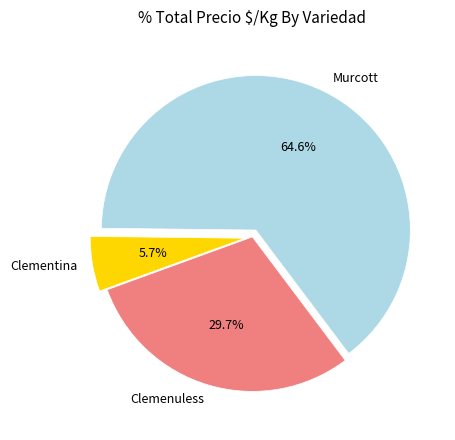

Is there a majority slice in this chart?

Yes